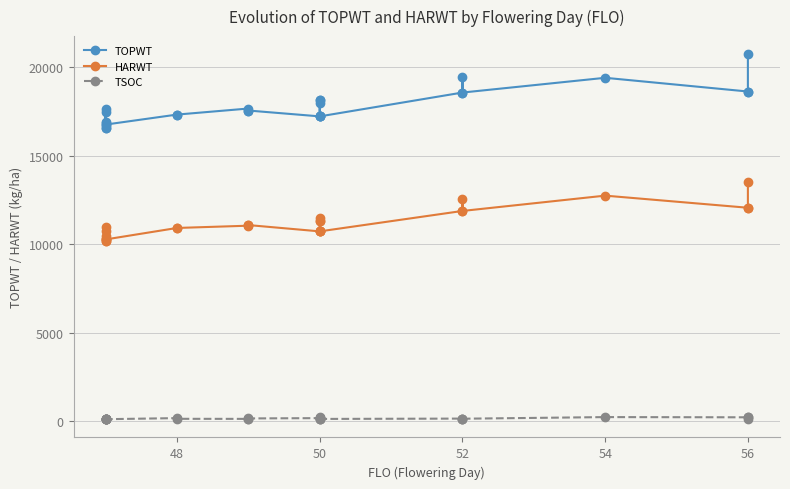

True or false: TOPWT and HARWT cross at least once.

False